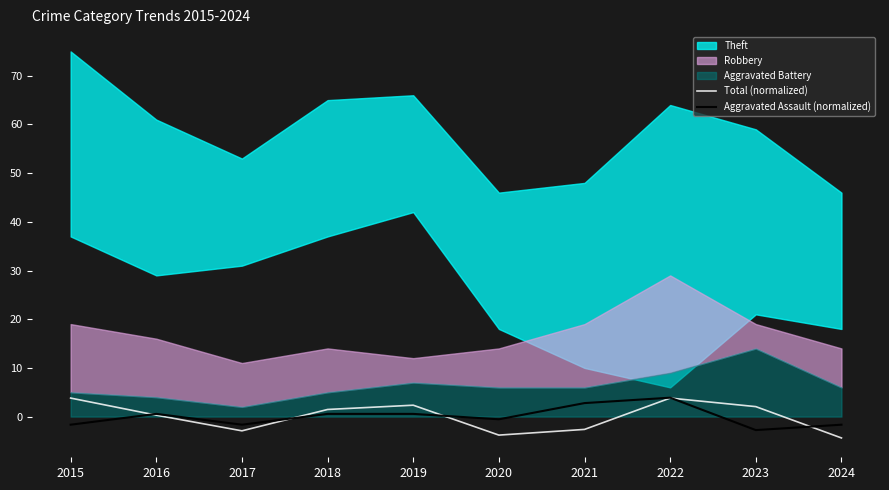

Reading right to left, extract all data points from this chart.

Total (normalized): 2024=-4.4	2023=2.0	2022=3.8	2021=-2.6	2020=-3.8	2019=2.3	2018=1.5	2017=-2.9	2016=0.3	2015=3.8
Aggravated Assault (normalized): 2024=-1.7	2023=-2.8	2022=3.9	2021=2.8	2020=-0.6	2019=0.6	2018=0.6	2017=-1.7	2016=0.6	2015=-1.7